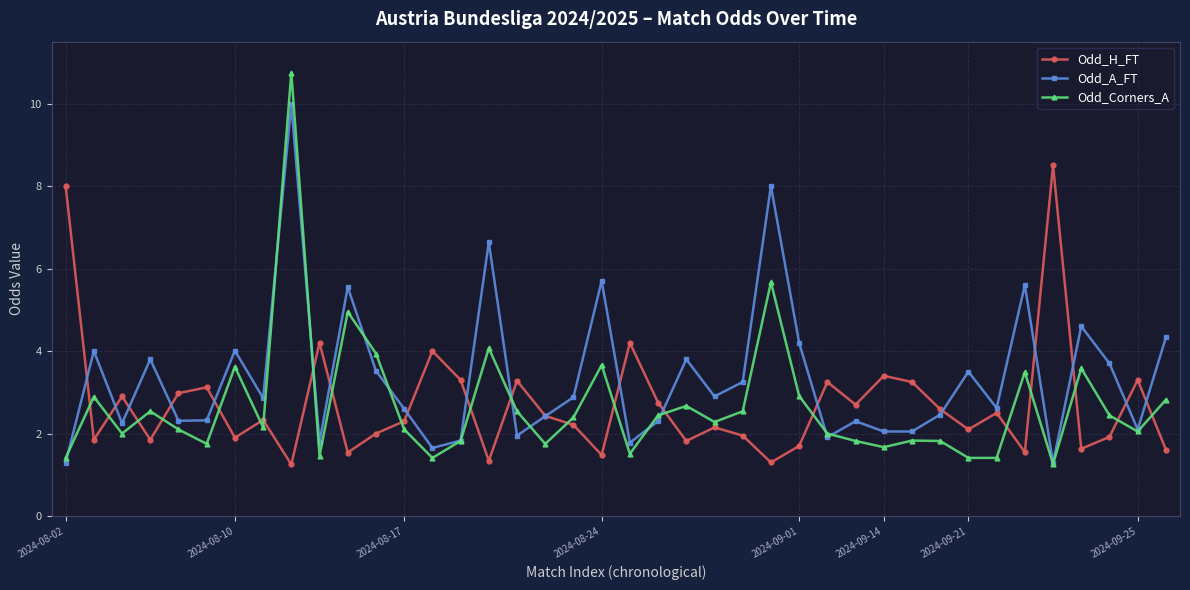

What is the value of the Odd_A_FT point at the 32nd from the left?

2.5